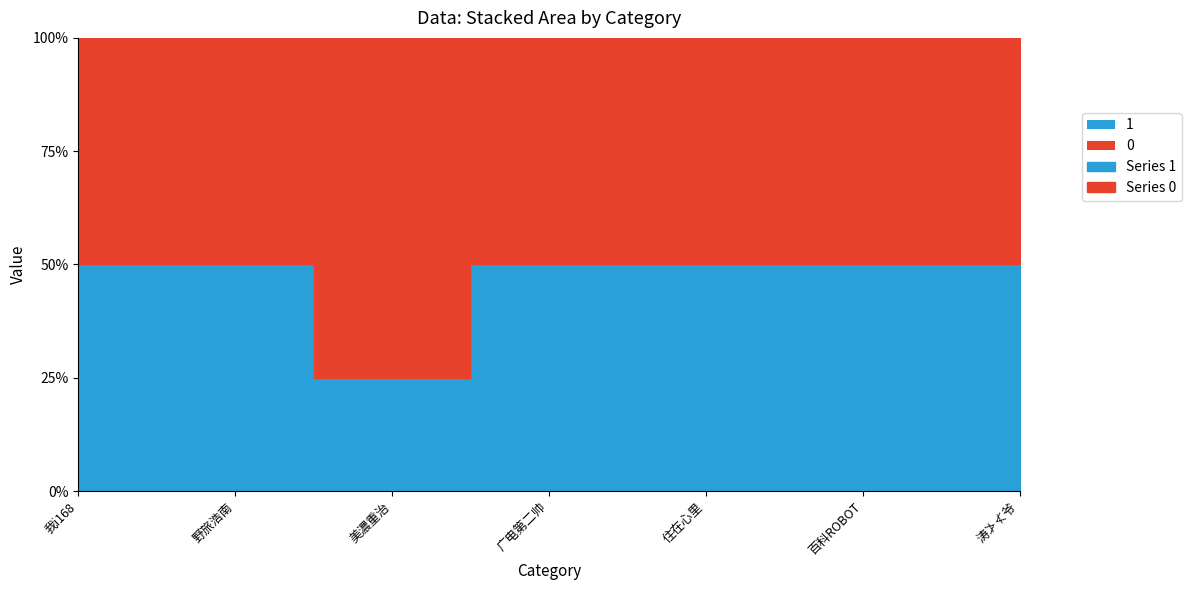

At how many categories does at least one series exceed 2?

1